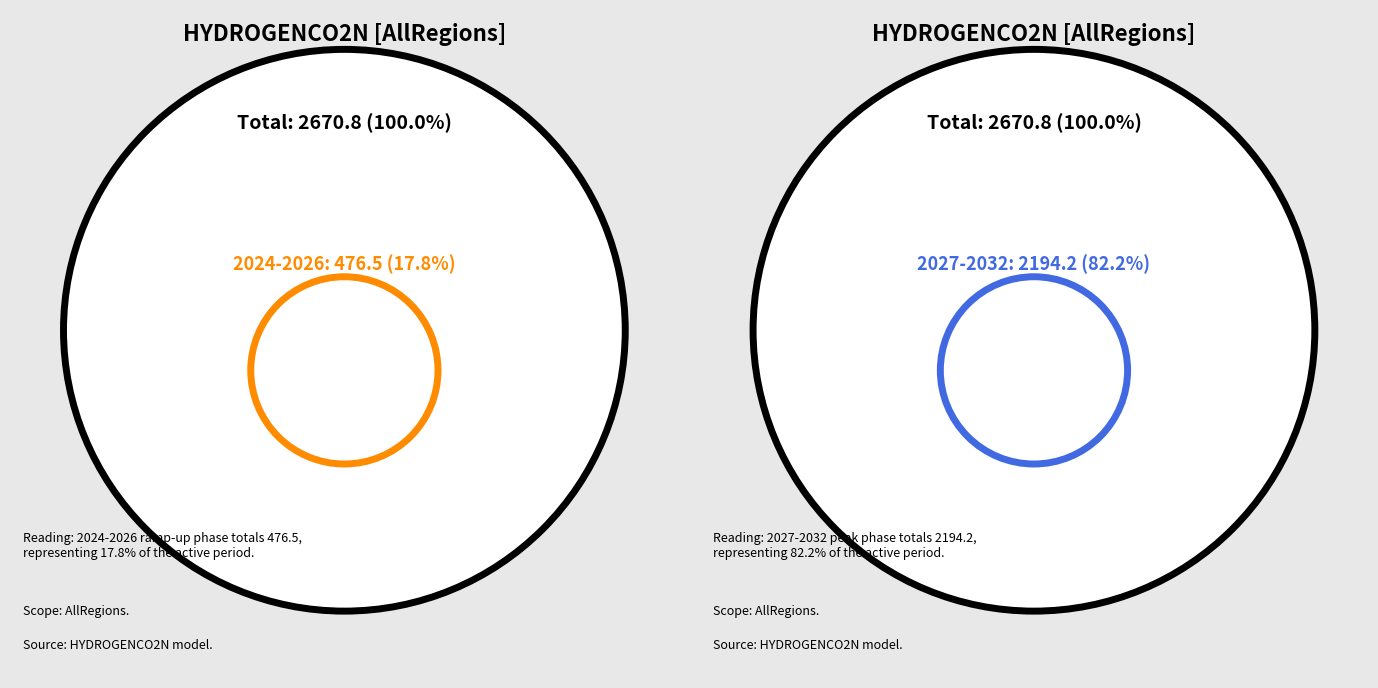

What is the change in value from 2026 to 2029?

+204.9